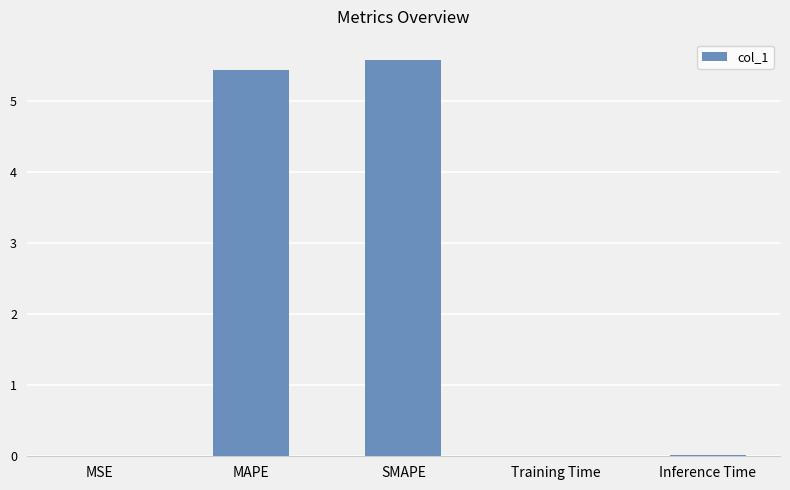

Is it true that the value at SMAPE is 8.5?

False